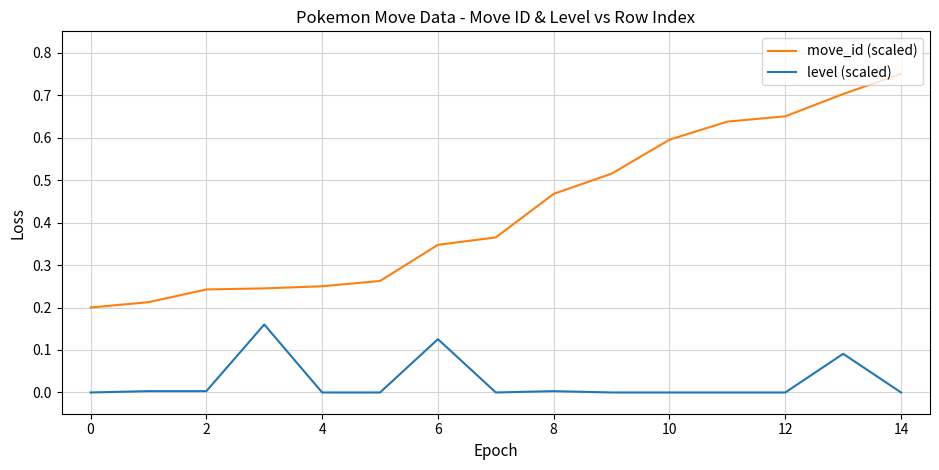

Which series has the largest range (max minus min)?

move_id (scaled)